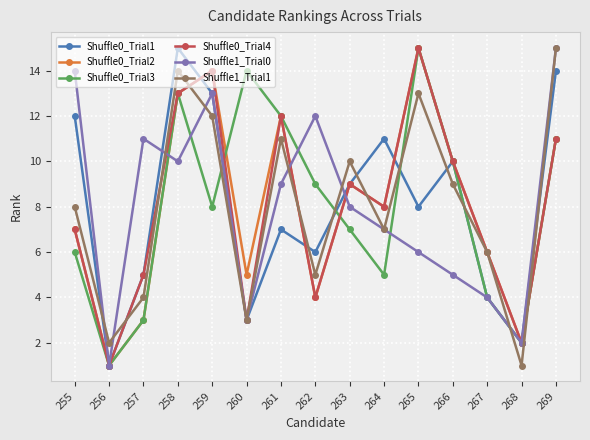

The value of Shuffle0_Trial3 at 258 is 13. True or false?

True